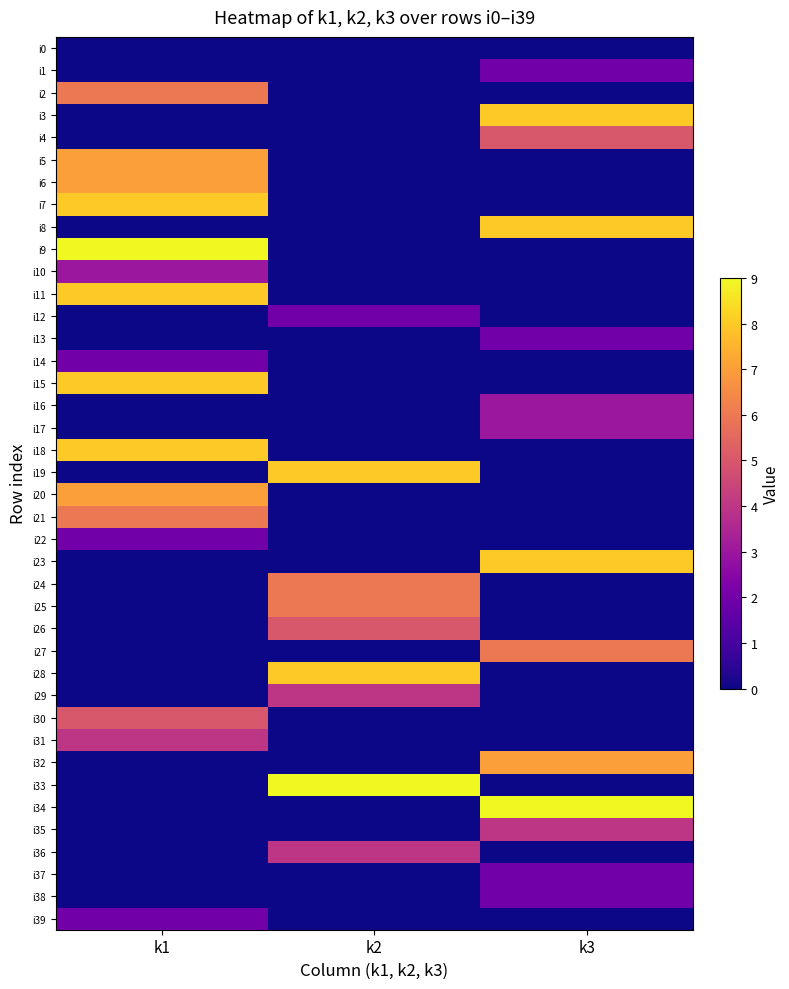

Count the number of data series in this chart.

40